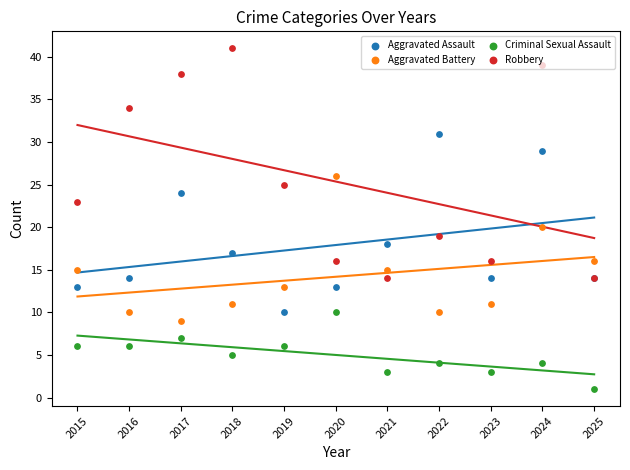

Is the value of Aggravated Battery at 2025 greater than the value of Aggravated Assault at 2024?

No